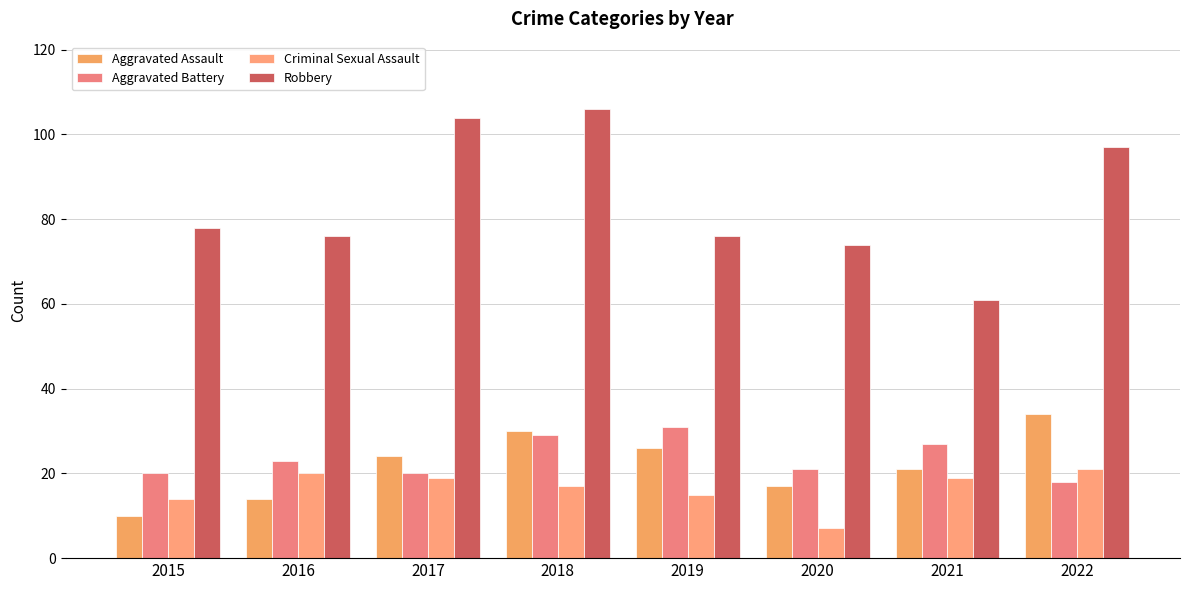

Which series changed the most between 2019 and 2021?

Robbery